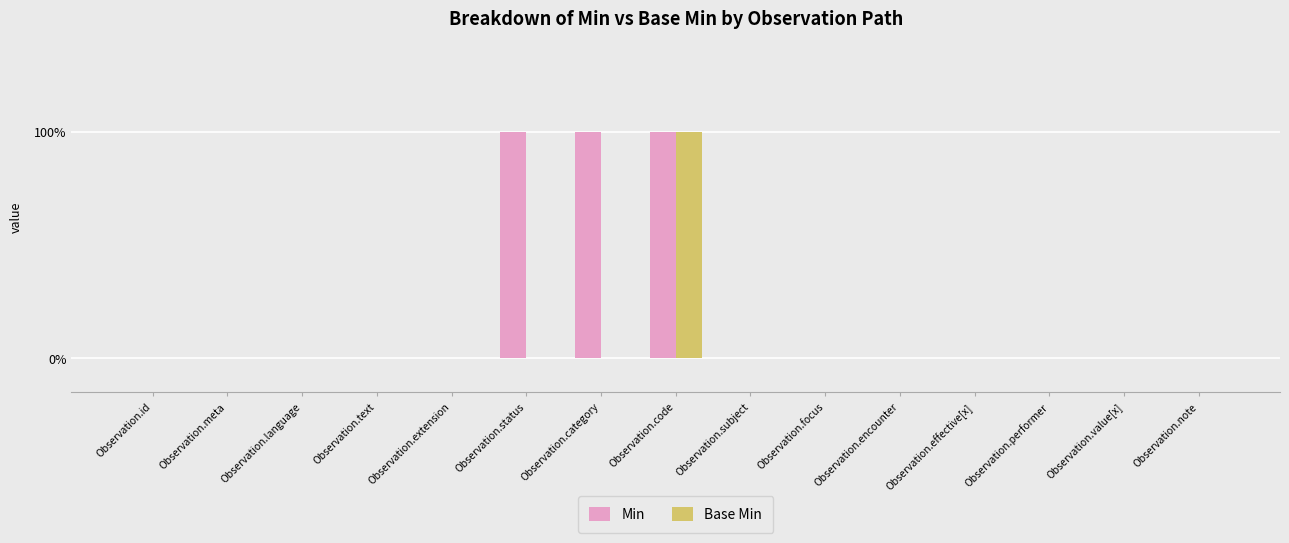

Is it true that Base Min equals 1 at Observation.focus?

False